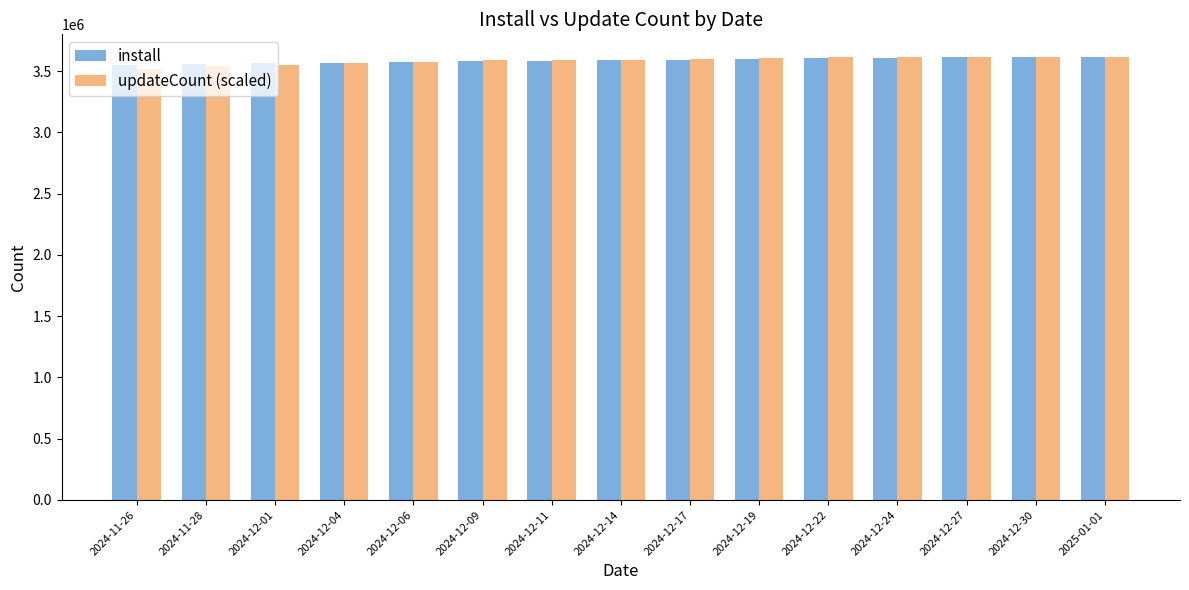

What is the label of the 10th bar from the right?

2024-12-09